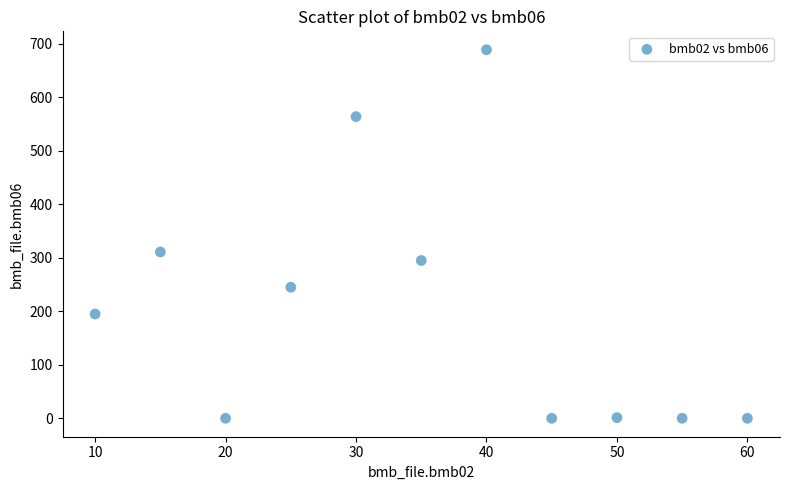

What Y value in the scatter plot is closest to 344?

311.0